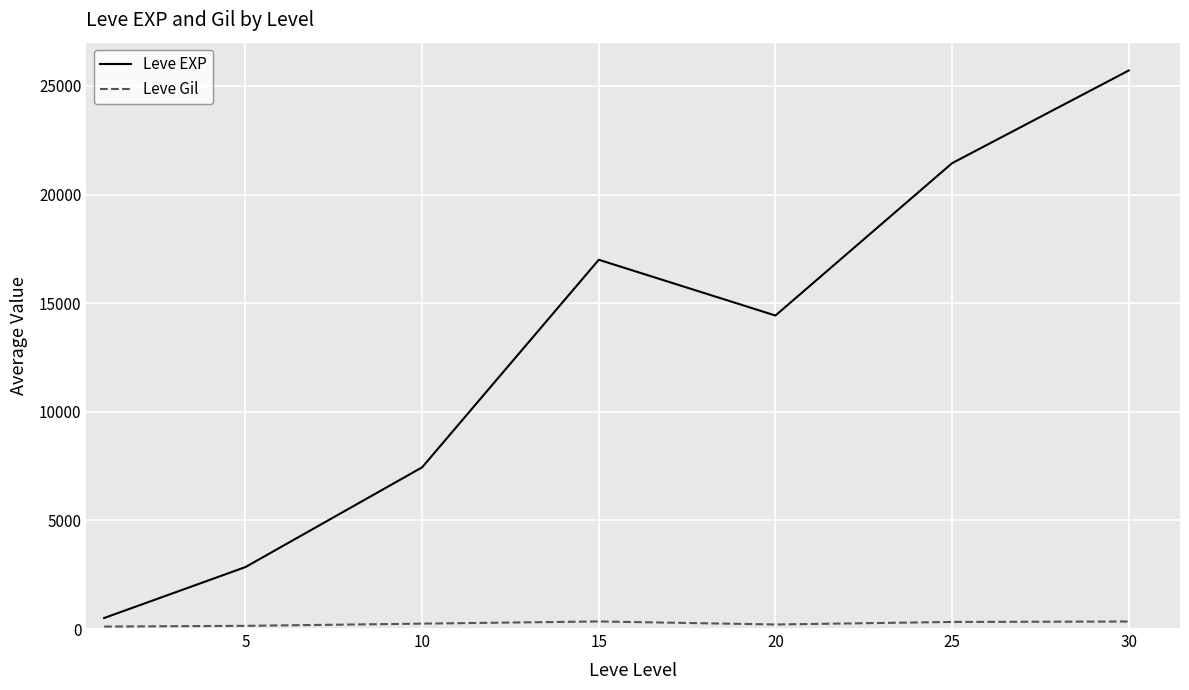

What is the difference between the maximum and second lowest values in the Leve EXP series?

22858